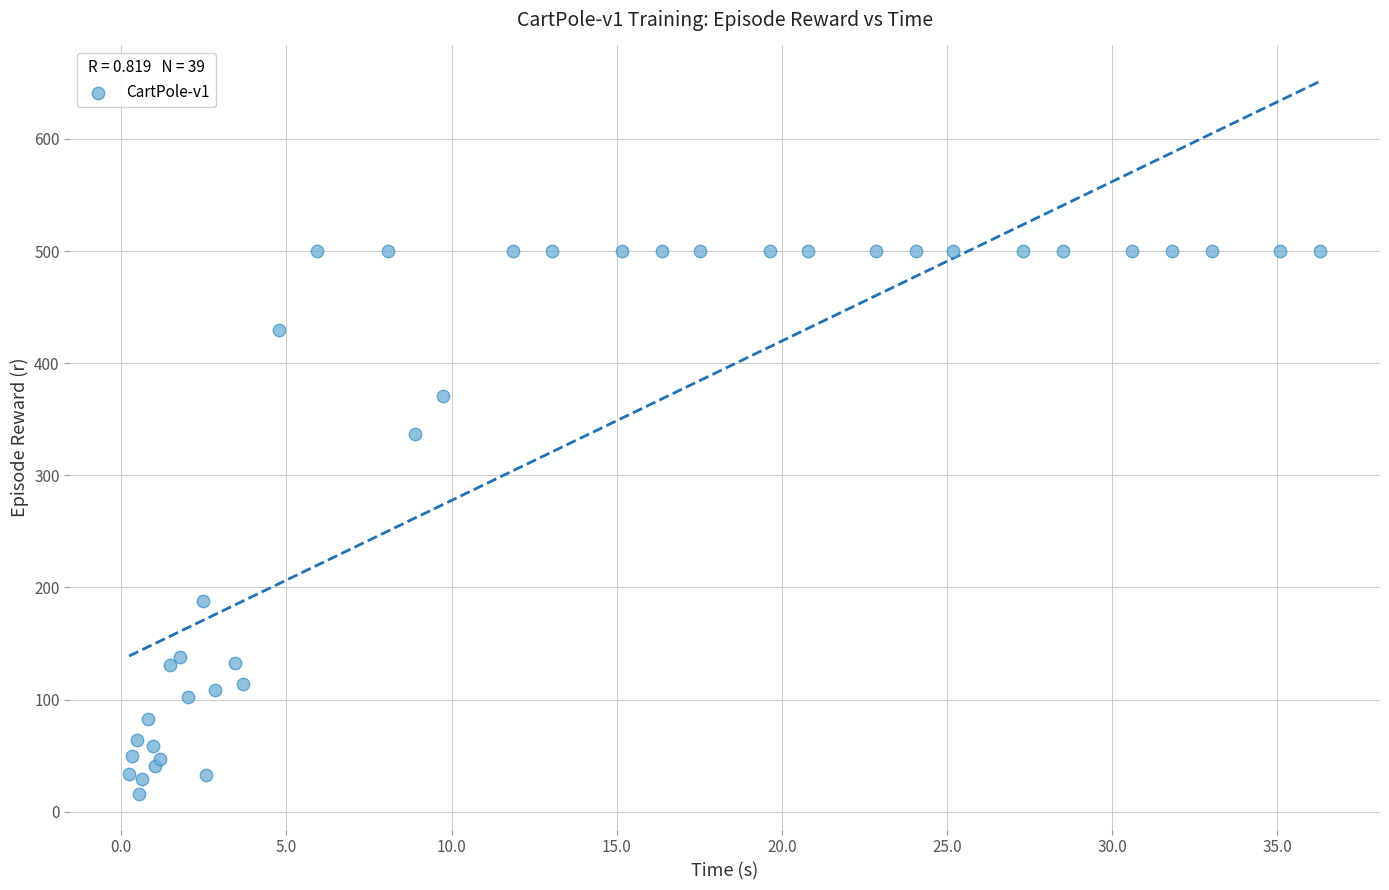

What Y value in the scatter plot is closest to 258?

188